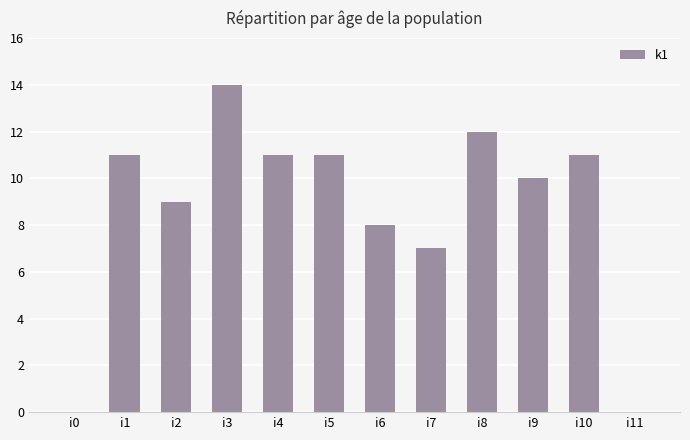

What is the change in value from i9 to i11?

-10